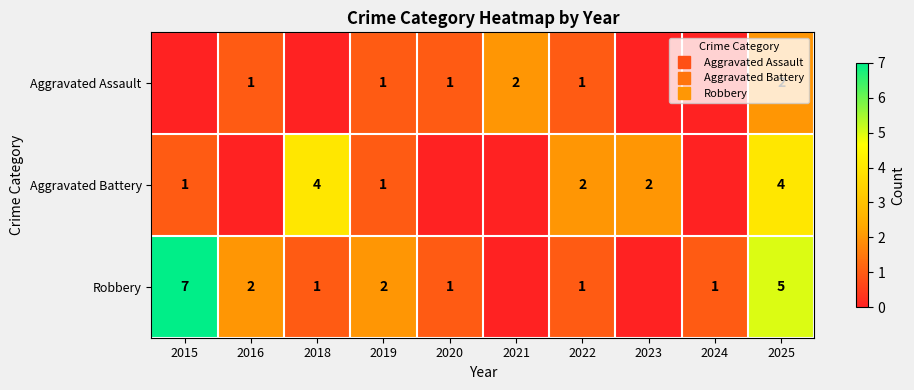

At which category is the sum across all series the highest?

2025